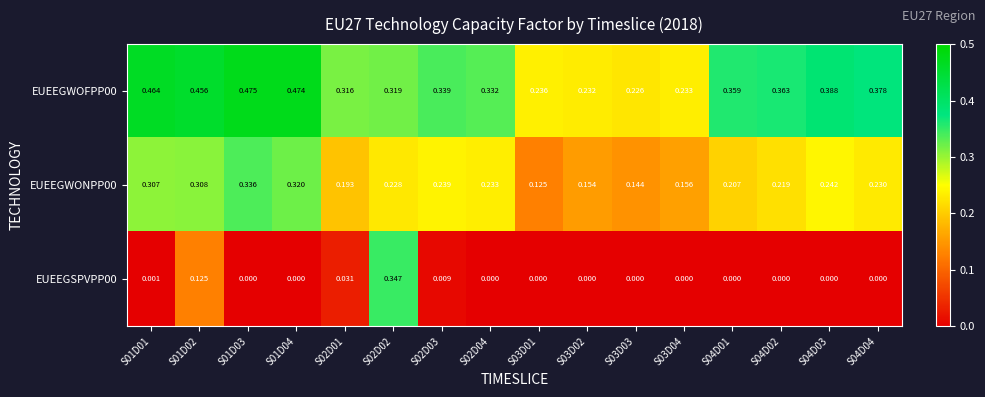

Reading right to left, list all the values displayed in this chart.

EUEEGWOFPP00: S04D04=0.4	S04D03=0.4	S04D02=0.4	S04D01=0.4	S03D04=0.2	S03D03=0.2	S03D02=0.2	S03D01=0.2	S02D04=0.3	S02D03=0.3	S02D02=0.3	S02D01=0.3	S01D04=0.5	S01D03=0.5	S01D02=0.5	S01D01=0.5
EUEEGWONPP00: S04D04=0.2	S04D03=0.2	S04D02=0.2	S04D01=0.2	S03D04=0.2	S03D03=0.1	S03D02=0.2	S03D01=0.1	S02D04=0.2	S02D03=0.2	S02D02=0.2	S02D01=0.2	S01D04=0.3	S01D03=0.3	S01D02=0.3	S01D01=0.3
EUEEGSPVPP00: S04D04=0.0	S04D03=0.0	S04D02=0.0	S04D01=0.0	S03D04=0.0	S03D03=0.0	S03D02=0.0	S03D01=0.0	S02D04=0.0	S02D03=0.0	S02D02=0.3	S02D01=0.0	S01D04=0.0	S01D03=0.0	S01D02=0.1	S01D01=0.0